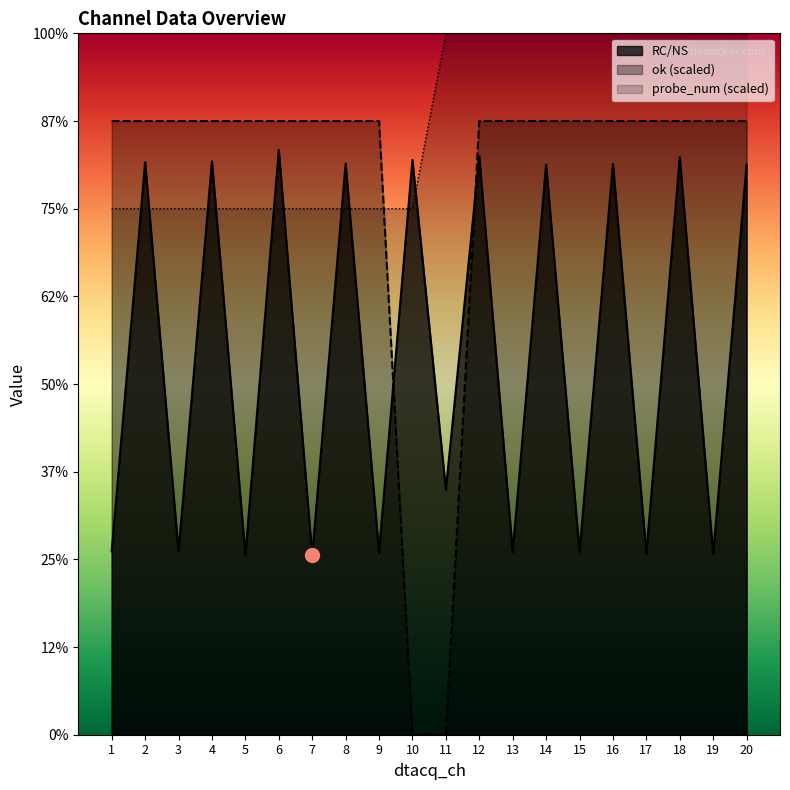

The value of probe_num at 17 is 5.1. True or false?

False